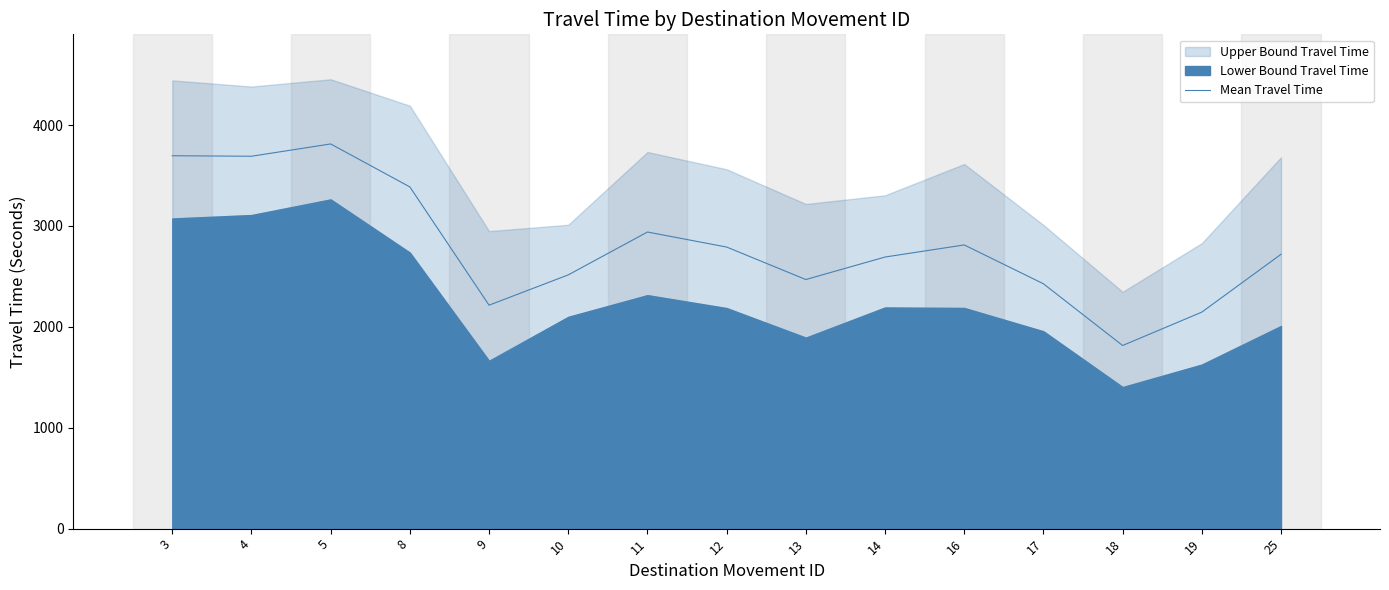

What is the change in value from 9 to 18?

-400